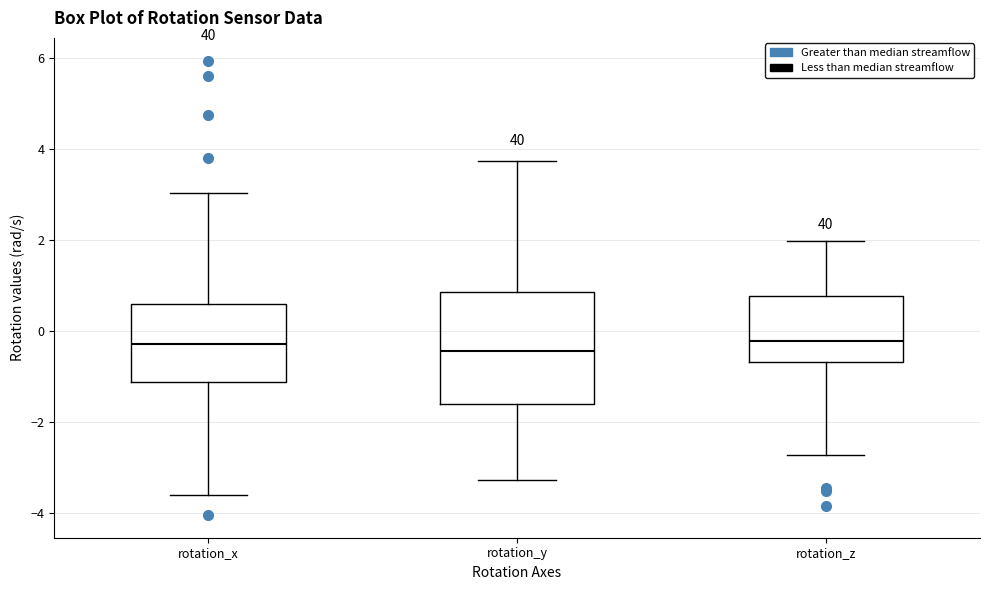

Reading left to right, transcribe this box plot: for each box, give where its median line is, the range the box spans, and where its two whiskers end, as read against the y-axis. The values are not printed on the chart, so give them approximately, as read against the axis.

rotation_x: median -0.2, box -1.2 to 0.6, whiskers -3.6 to 3.0
rotation_y: median -0.4, box -1.6 to 0.8, whiskers -3.2 to 3.8
rotation_z: median -0.2, box -0.6 to 0.8, whiskers -2.8 to 2.0